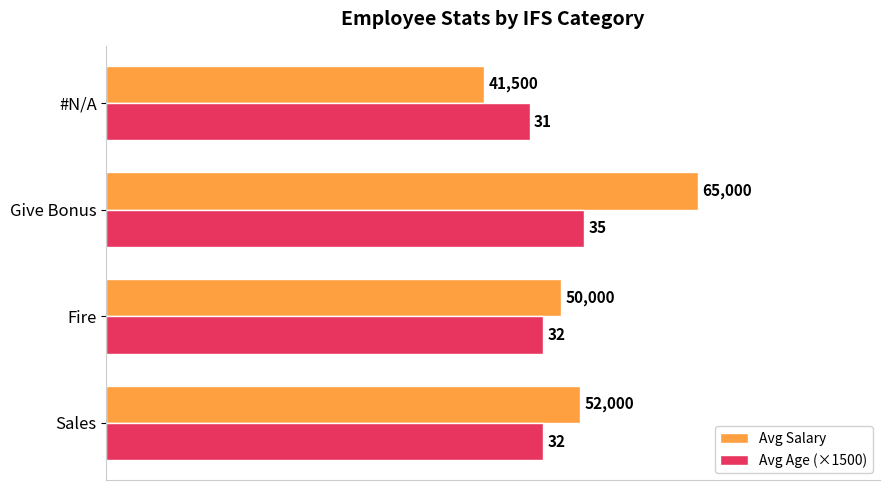

What are all the series names shown in the legend?

Avg Salary, Avg Age (×1500)